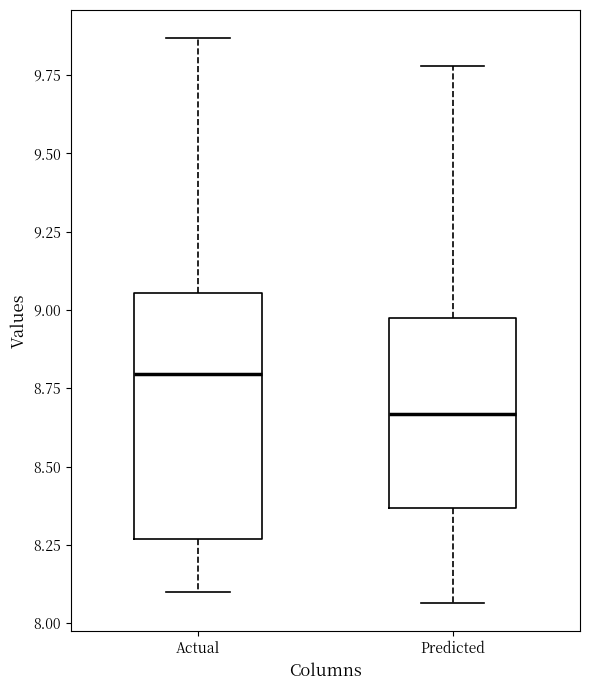

Comparing the boxes themselves (not the whiskers), which one is the tallest?

Actual